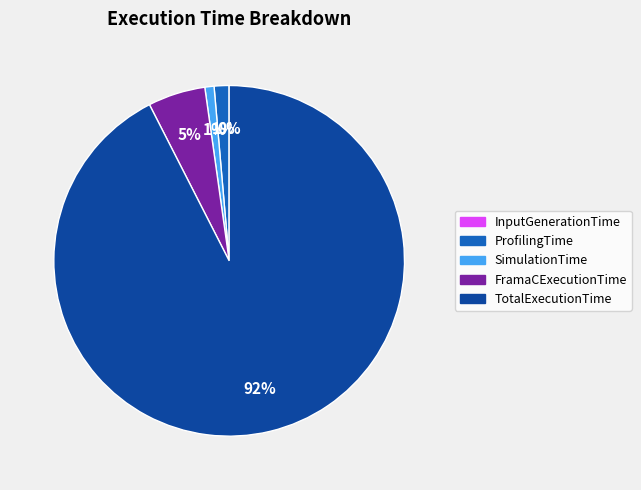

To the nearest percent, what percentage of the pie is FramaCExecutionTime?

5%